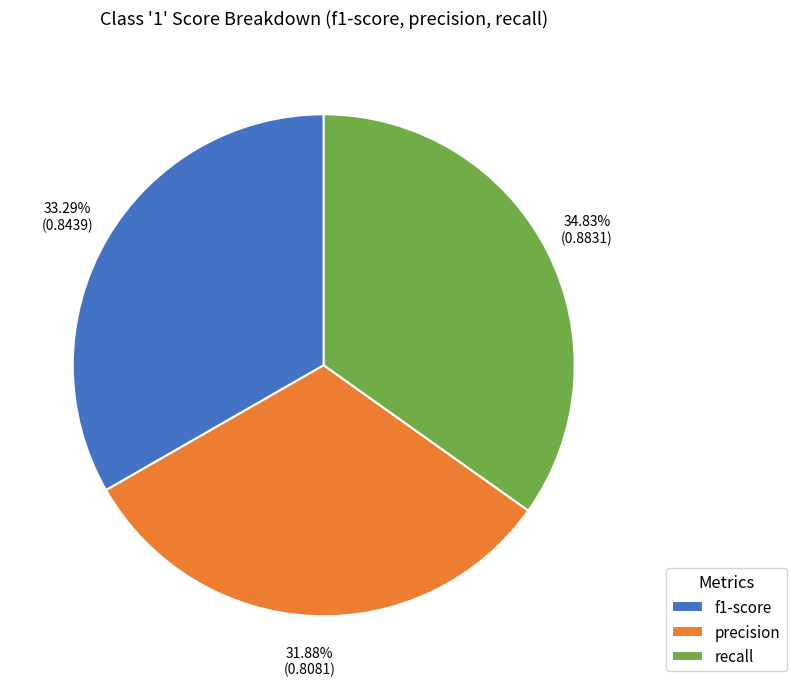

Approximately how many times larger is the value at recall compared to precision?

1.1